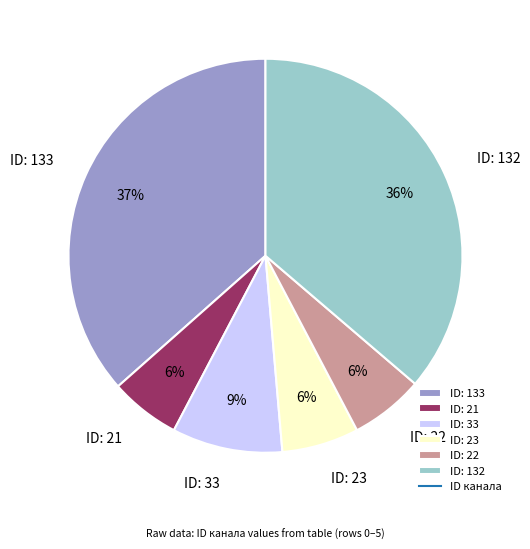

To the nearest percent, what is the average slice percentage?

17%